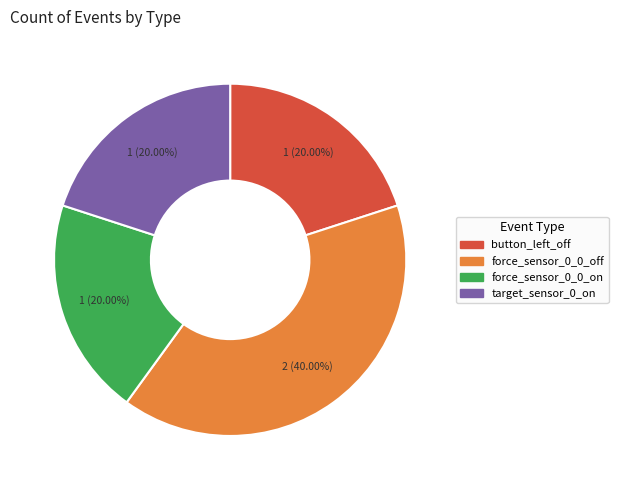

Does button_left_off represent more than half of the total?

No